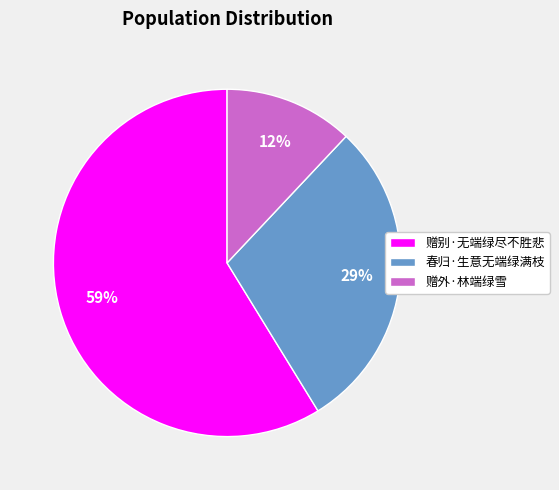

Combined, do 赠外·林端绿雪 and 赠别·无端绿尽不胜悲 account for over 50%?

Yes